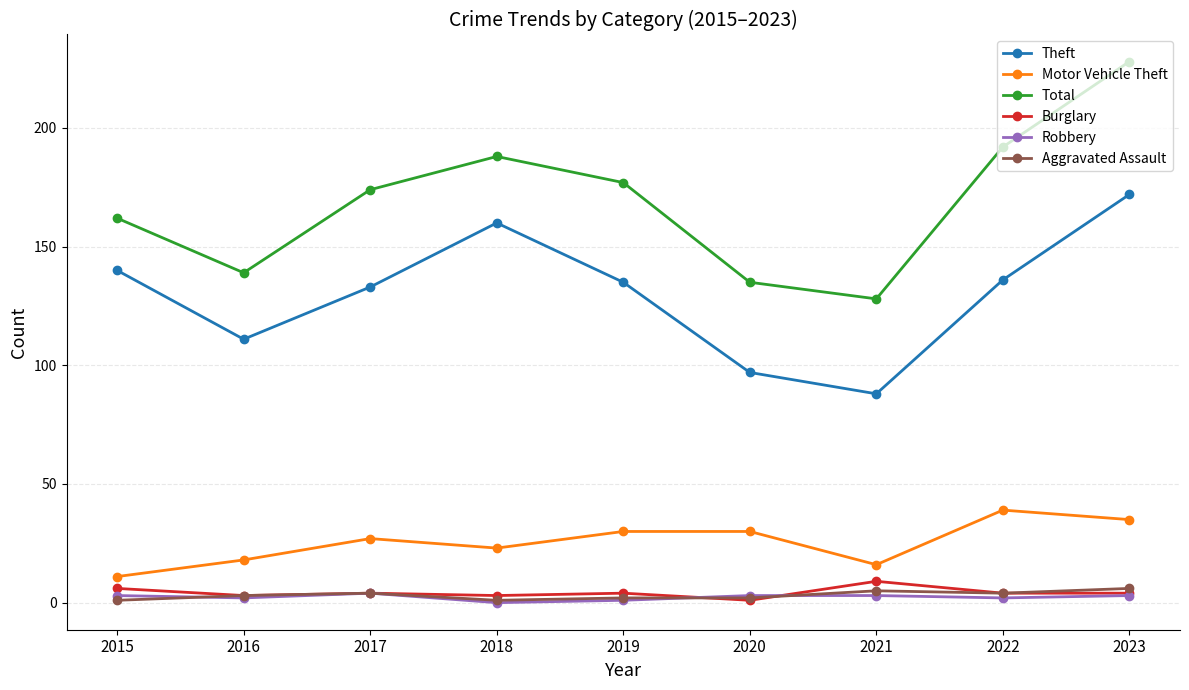

Count the Burglary values in the range 3 to 4.

6